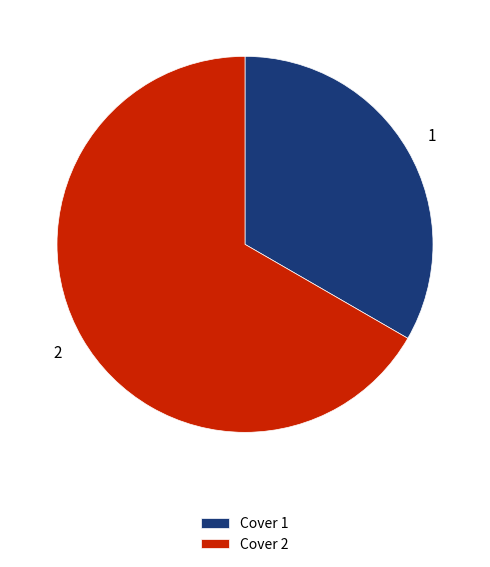

Do Cover 1 and Cover 2 together represent more than half of the pie?

Yes